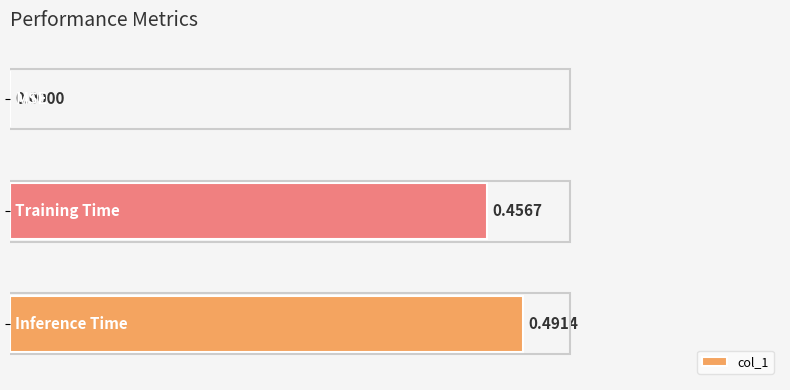

What is the sum of all values?

0.9